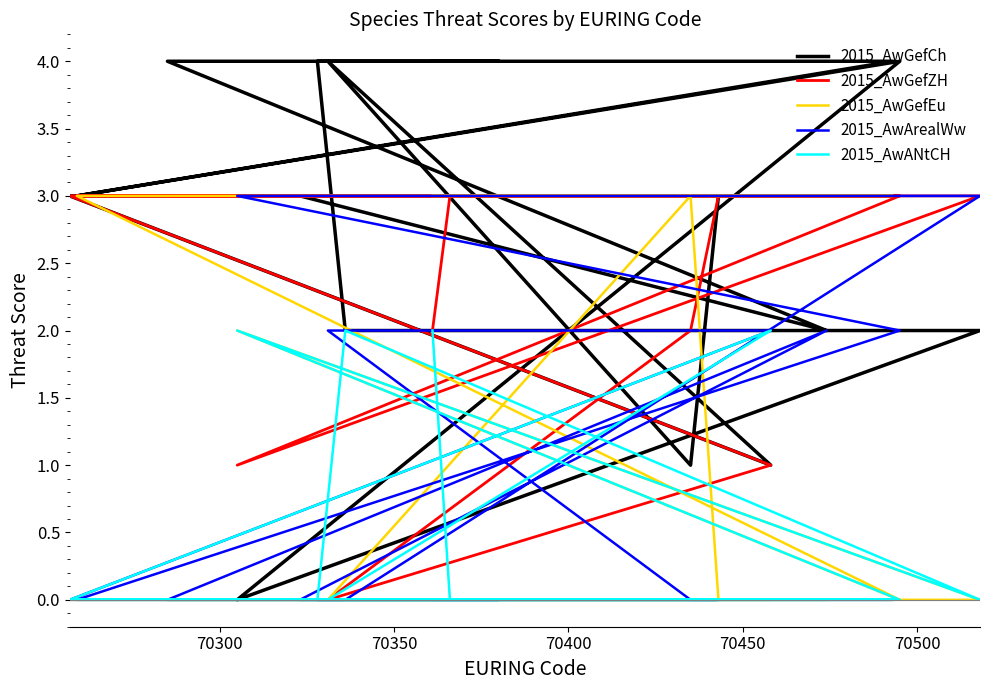

How many interior local valleys does the 2015_AwGefCh series have?

5